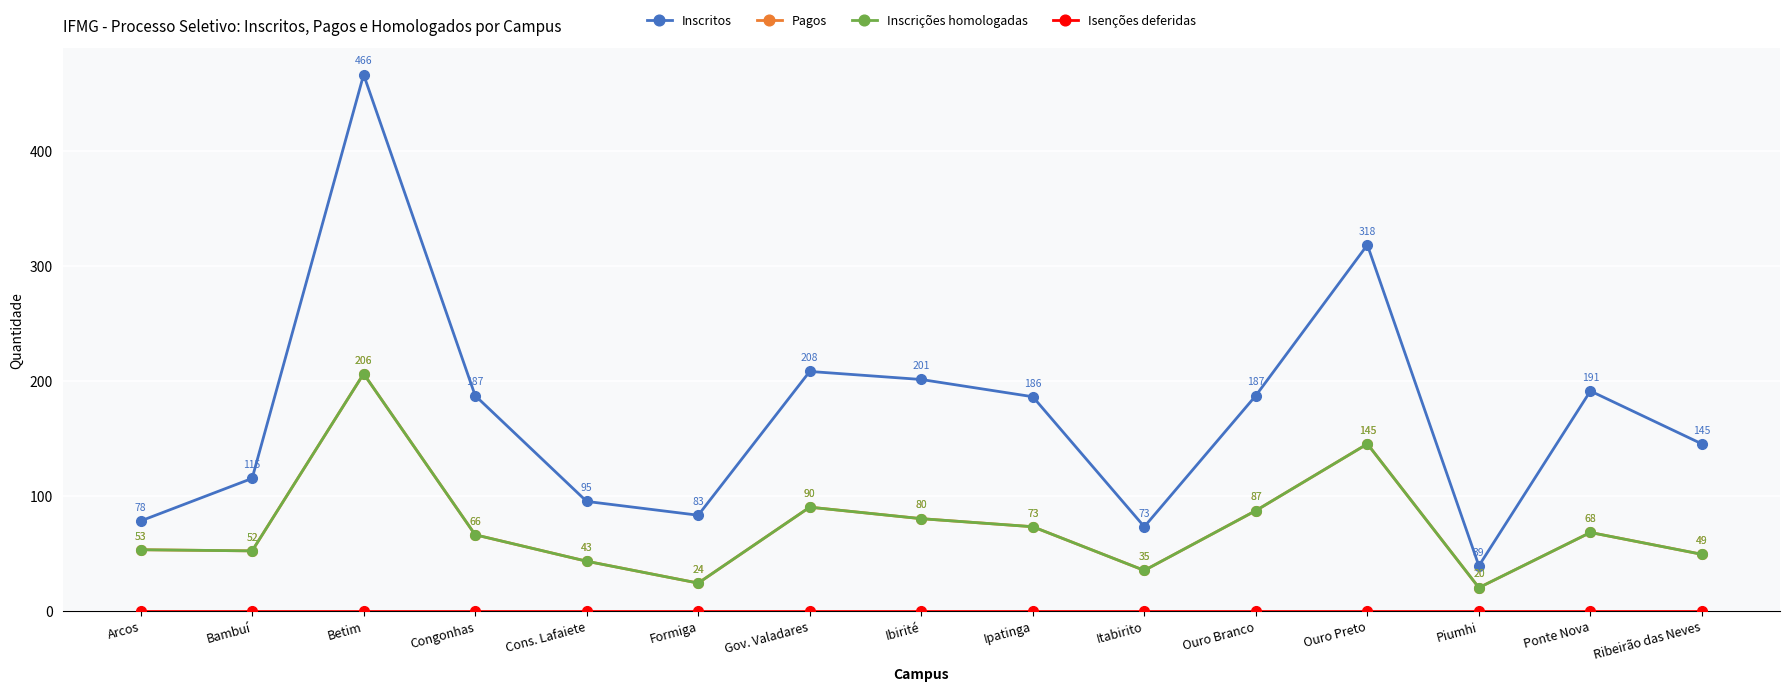

True or false: Isenções deferidas and Pagos cross at least once.

False